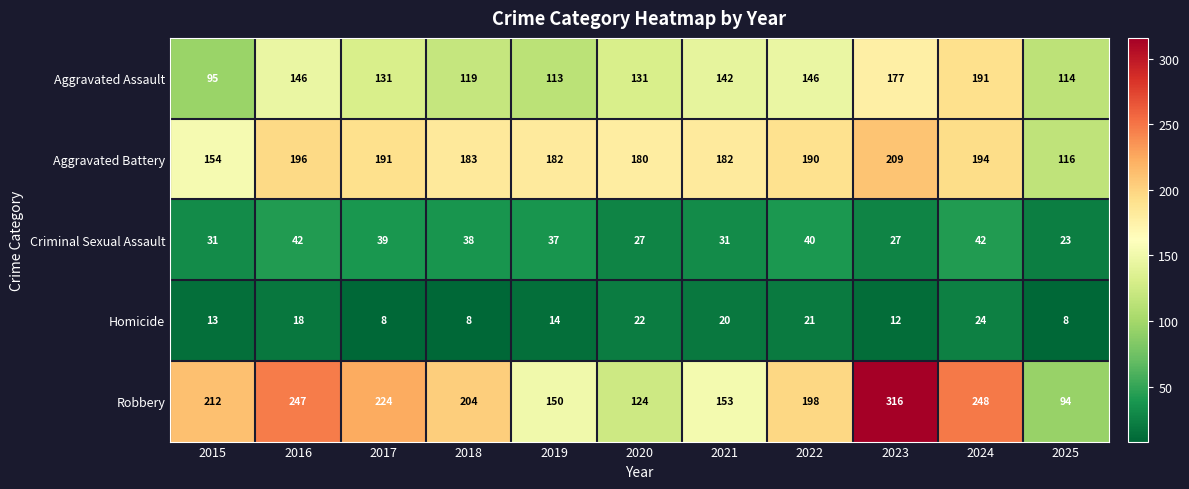

At 2016, list the series in order from smallest to largest.

Homicide, Criminal Sexual Assault, Aggravated Assault, Aggravated Battery, Robbery